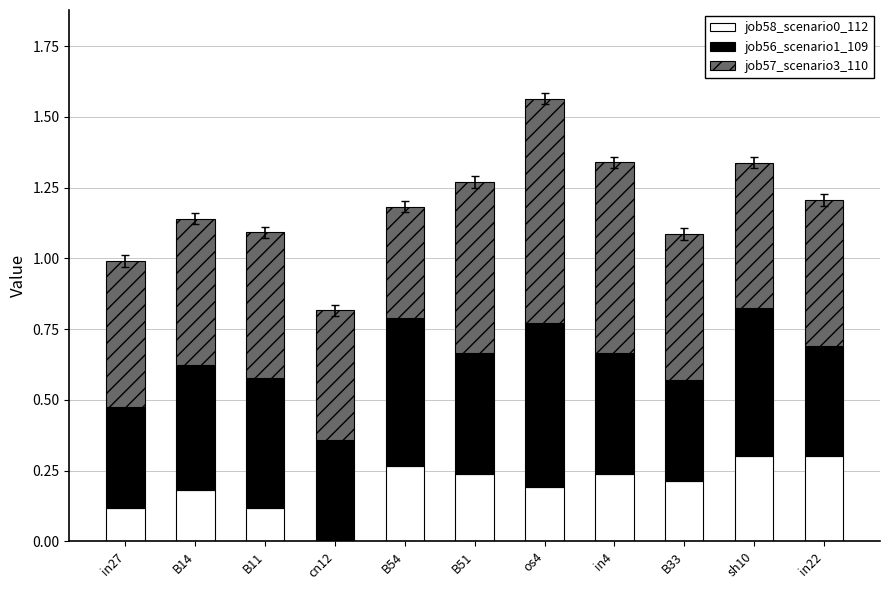

Is it true that job58_scenario0_112 equals 0.3 at os4?

False